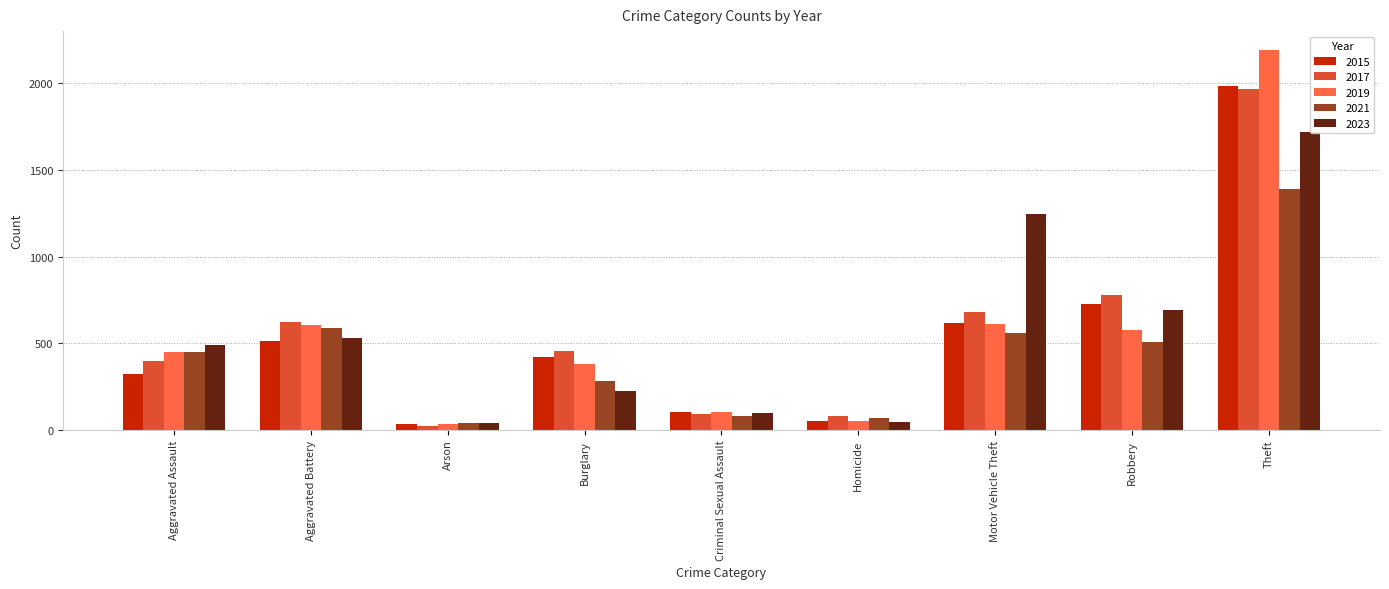

What is the difference between the second highest and minimum values in the 2021 series?

544